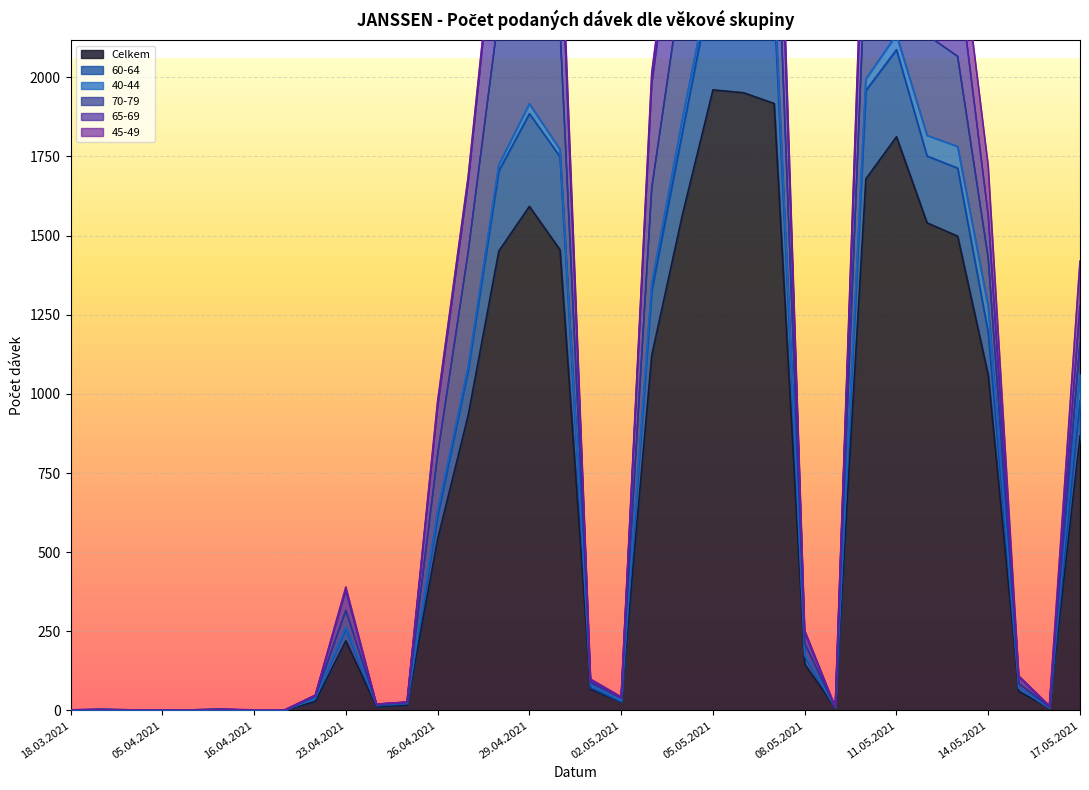

Is it true that Celkem equals 1059 at 14.05.2021?

True